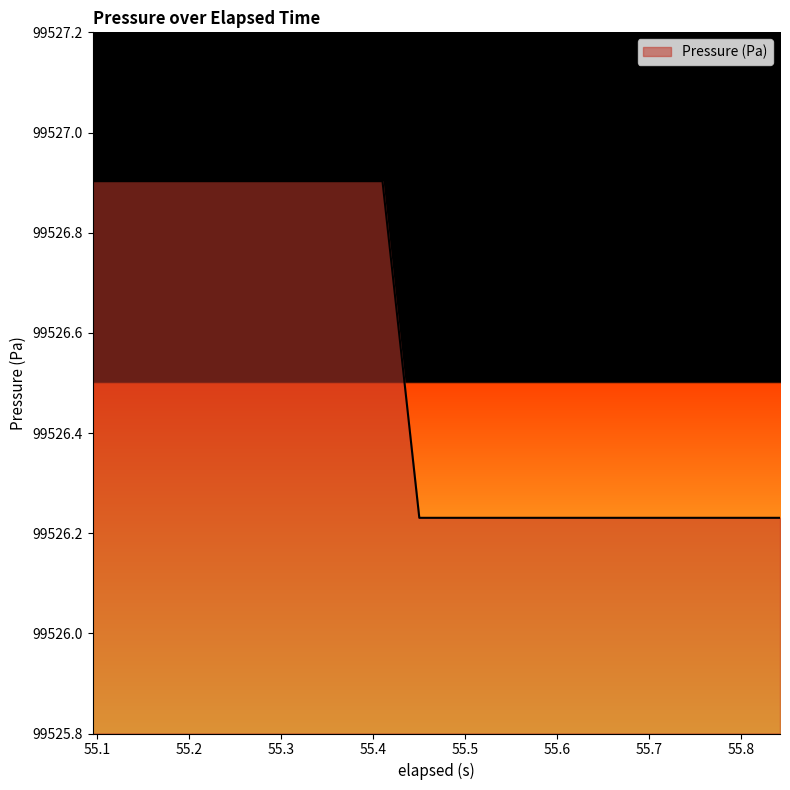

What is the greatest value displayed?

99526.9